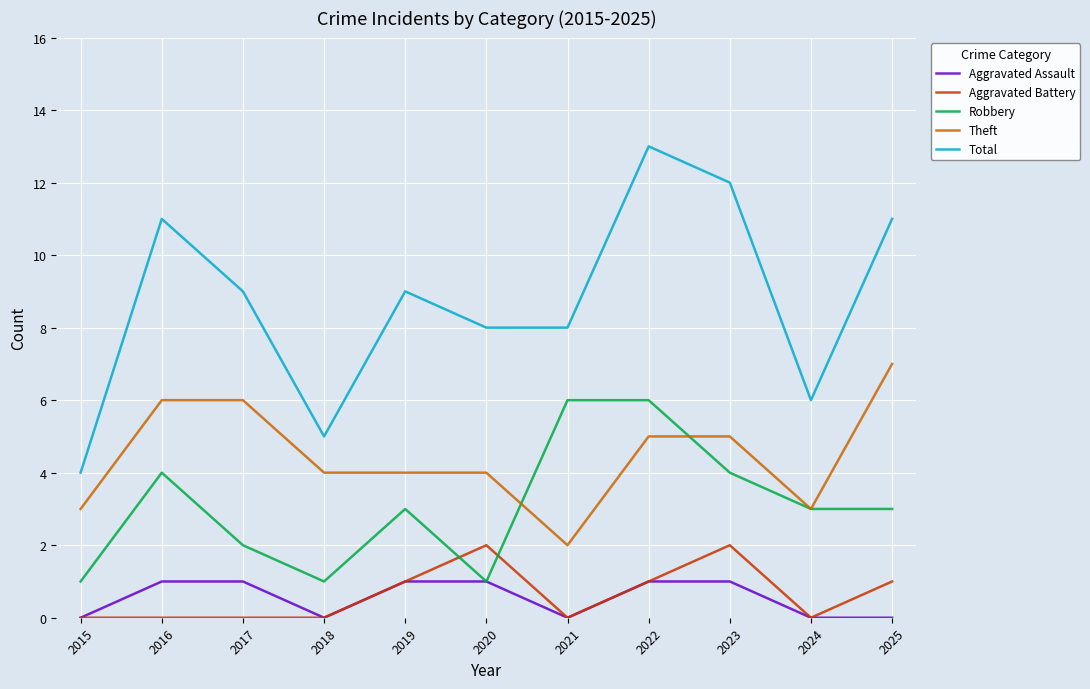

What is the difference between the highest and lowest values at 2023?

11